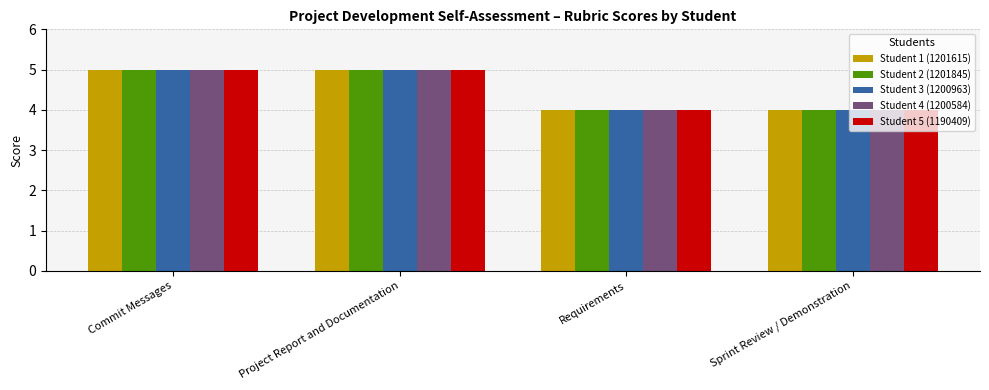

True or false: Student 2 (1201845) has a value of 7 at Sprint Review / Demonstration.

False